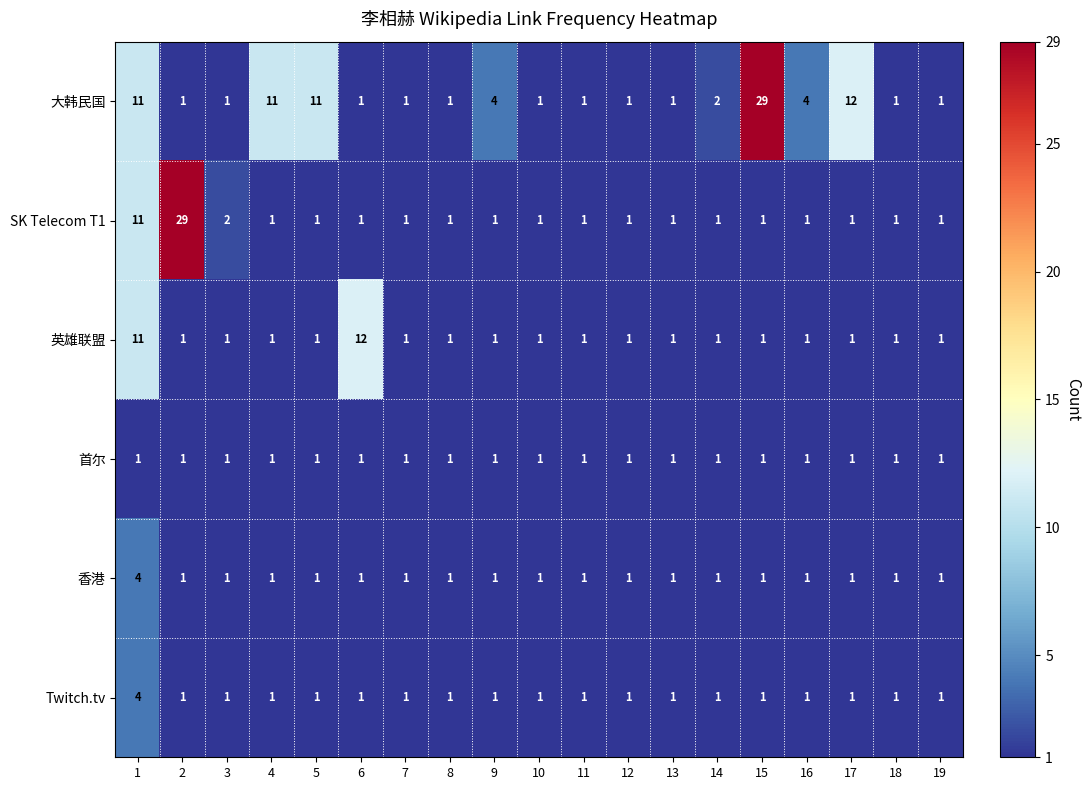

Which series has the largest total across all categories?

大韩民国